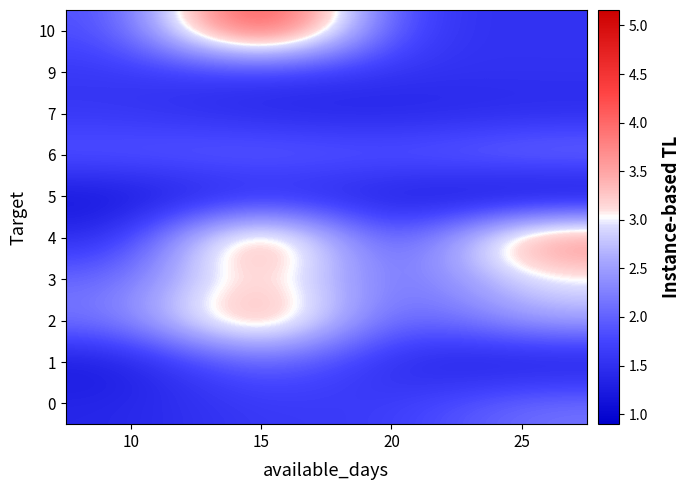

The value of 1 at 15 is 0.8. True or false?

False